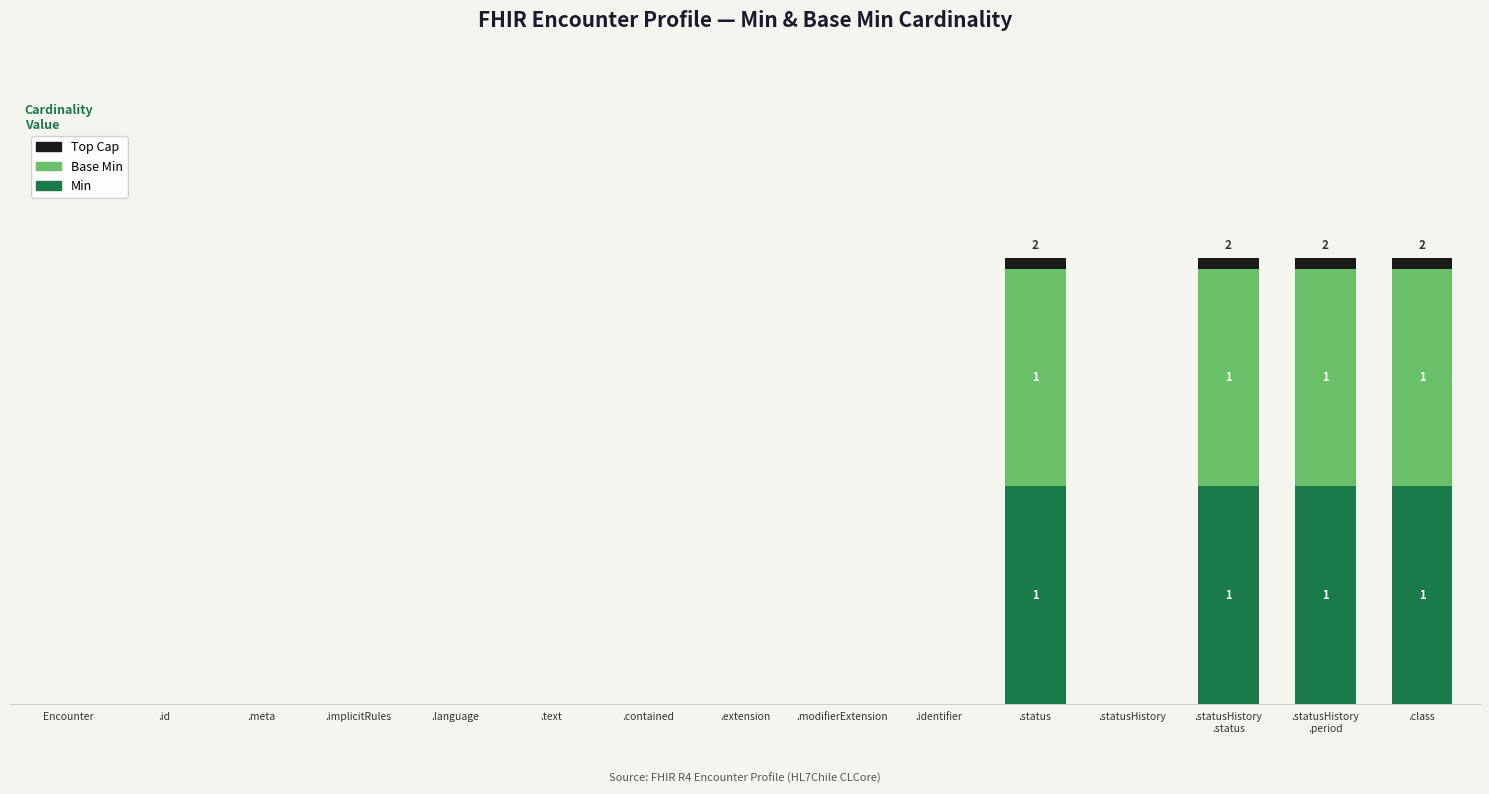

Are the bars grouped side by side (vs. stacked)?

No